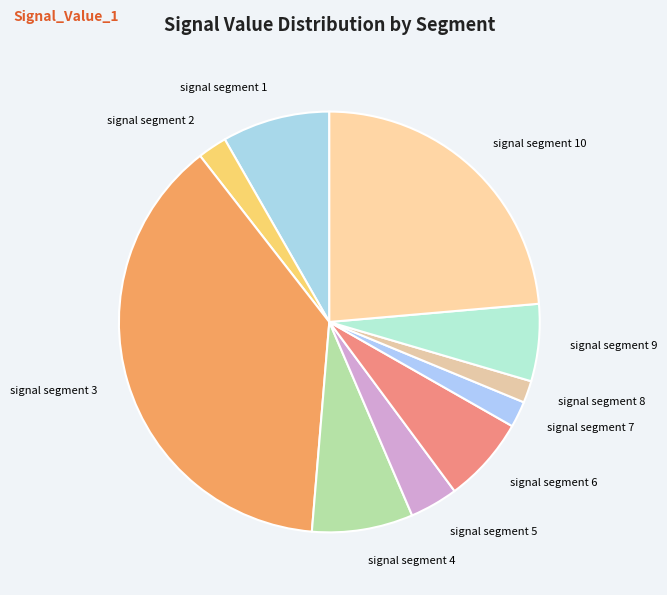

Is signal segment 3 the majority of the pie?

No